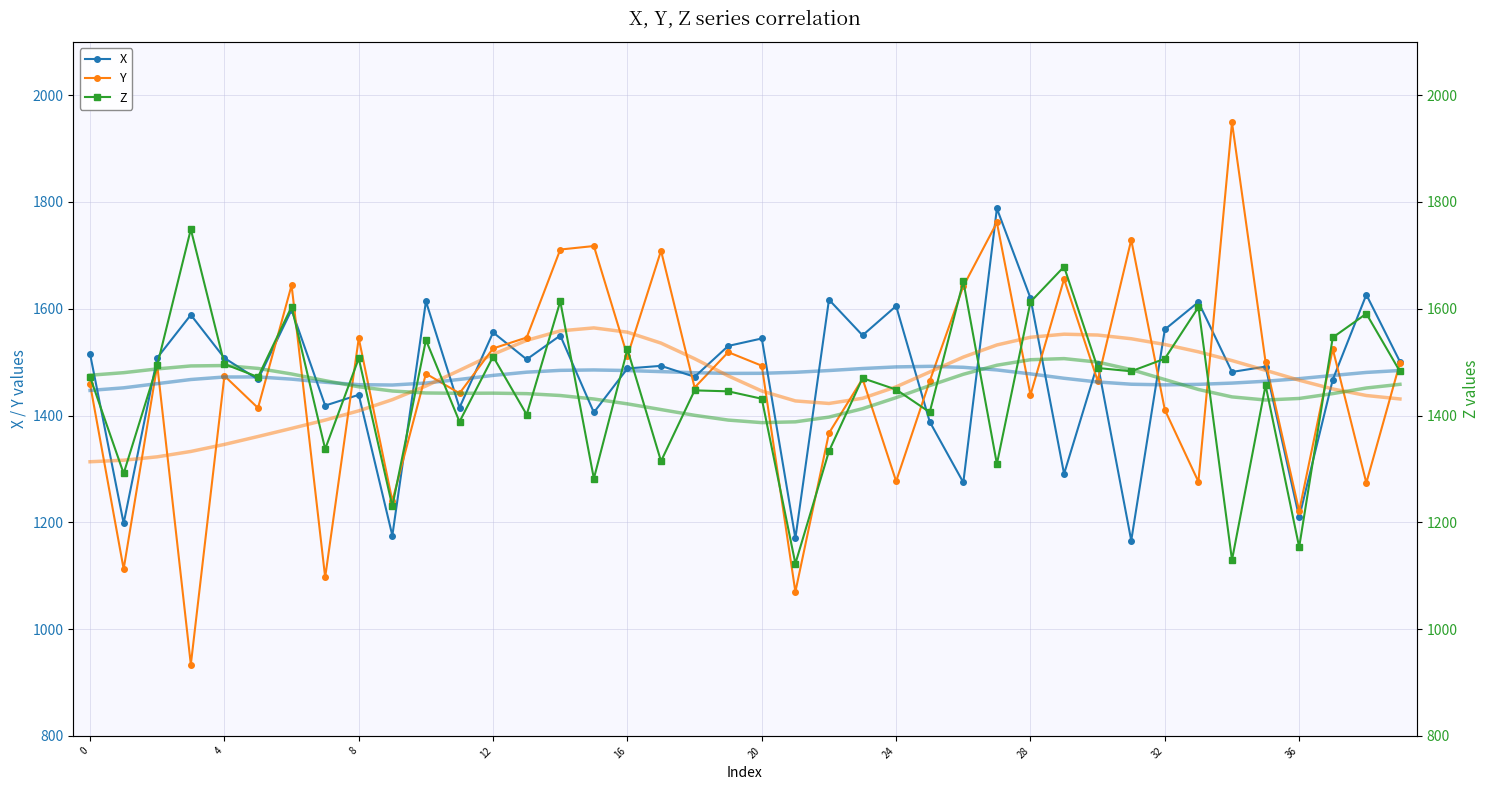

Is the value of X at 28 greater than the value of Y at 24?

Yes